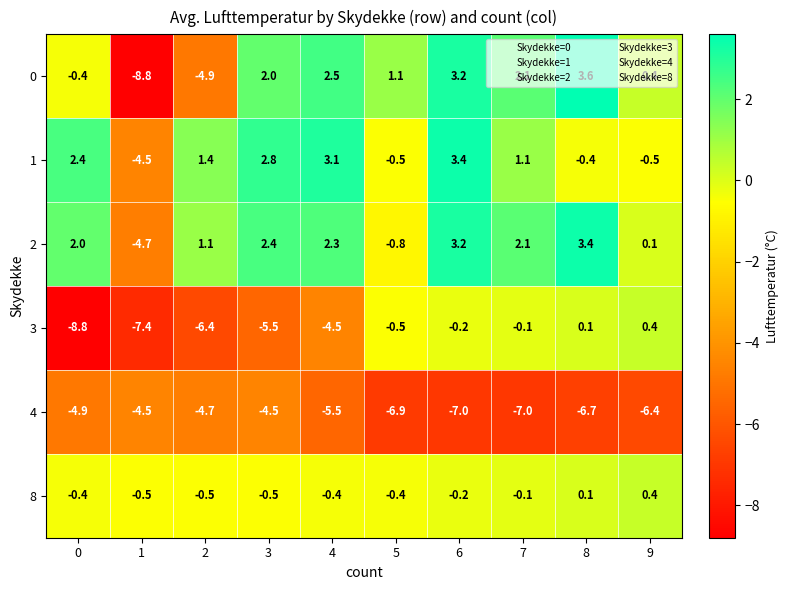

What is the difference between the highest and lowest values at 3?

8.3